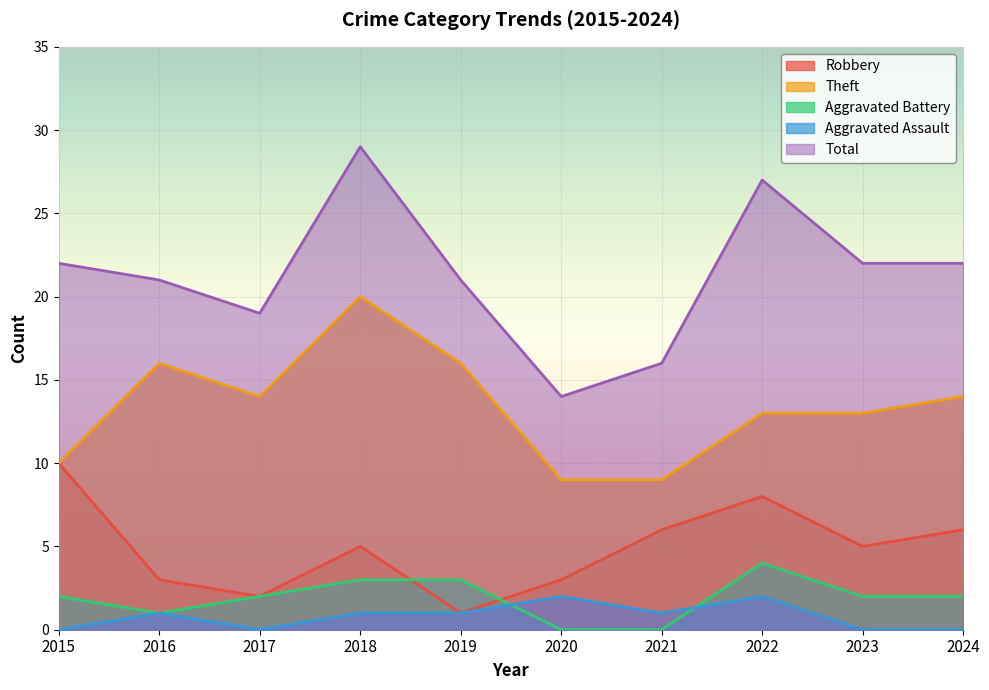

How many data points in Total are less than 22?

5